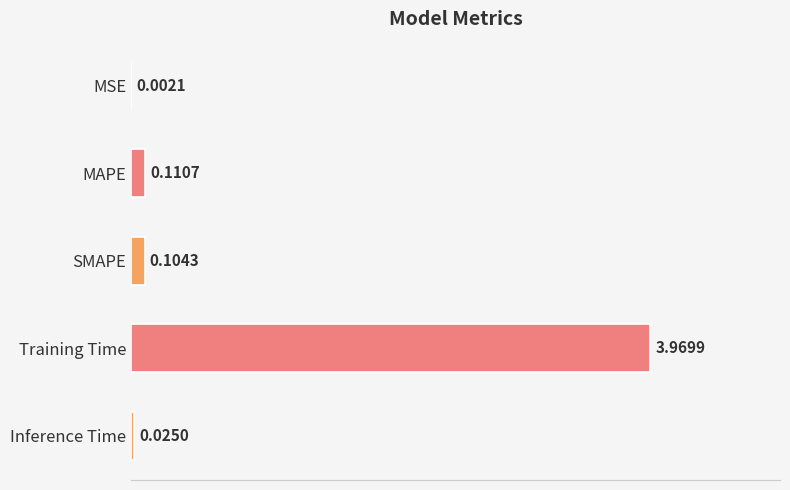

Which has a higher value, Training Time or SMAPE?

Training Time